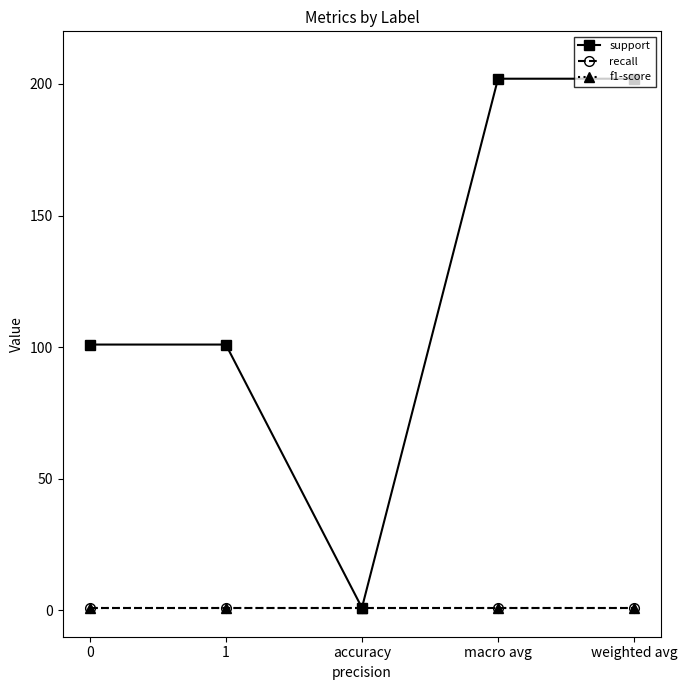

What position from the right is 0?

5